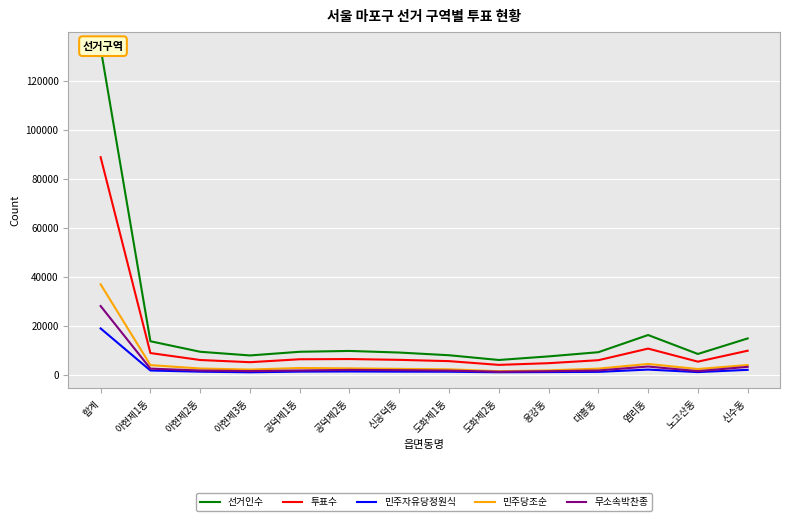

What are all the series names shown in the legend?

선거인수, 투표수, 민주자유당정원식, 민주당조순, 무소속박찬종